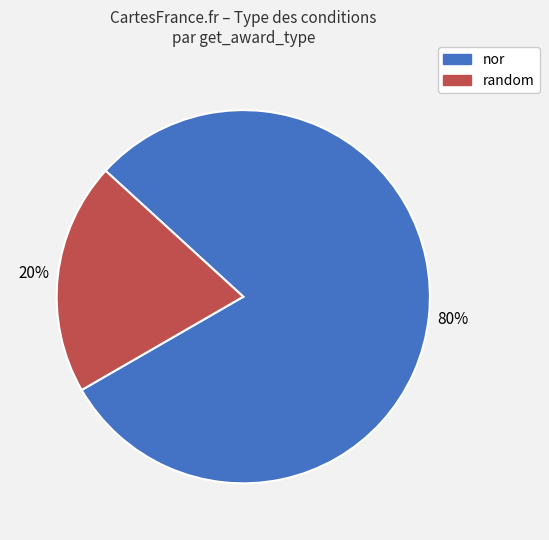

To the nearest percent, what is the combined percentage of random and nor?

100%